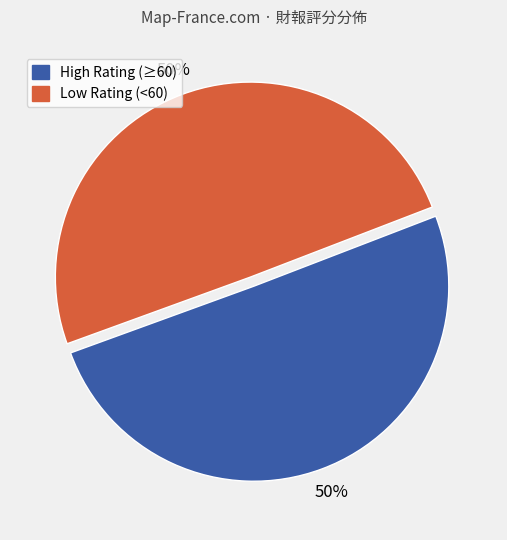

To the nearest percent, what is the average slice percentage?

50%